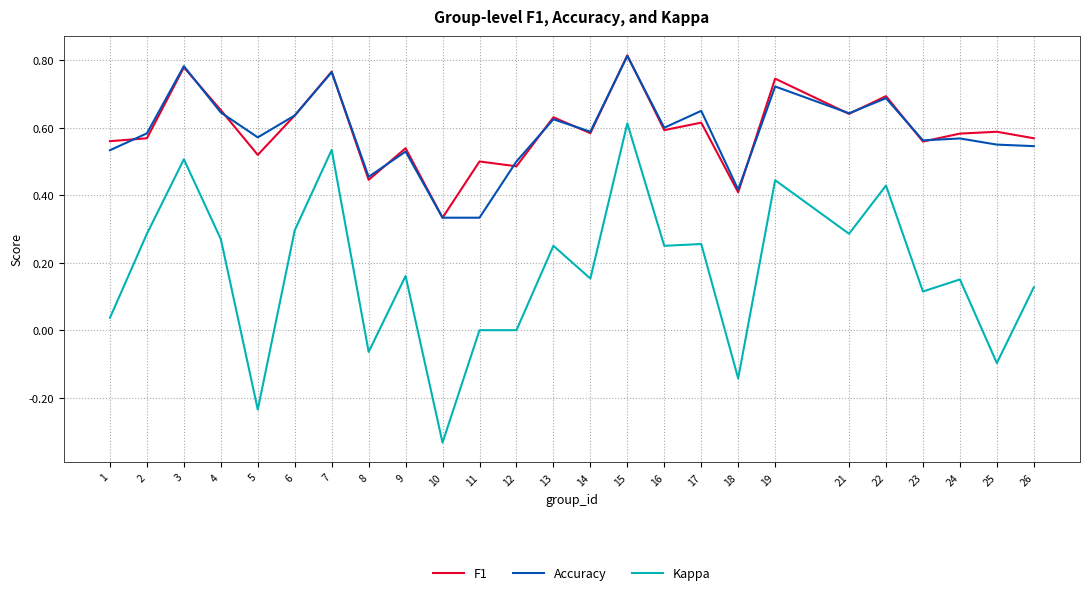

At which label does Accuracy reach its peak?

15